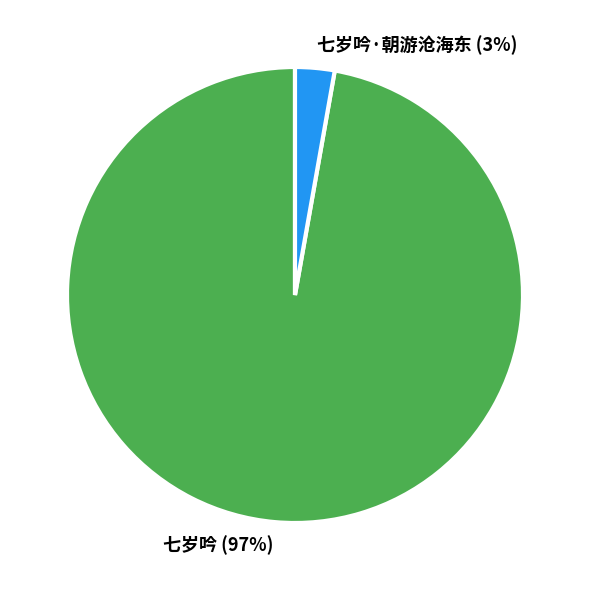

To the nearest percent, what is the average slice percentage?

50%